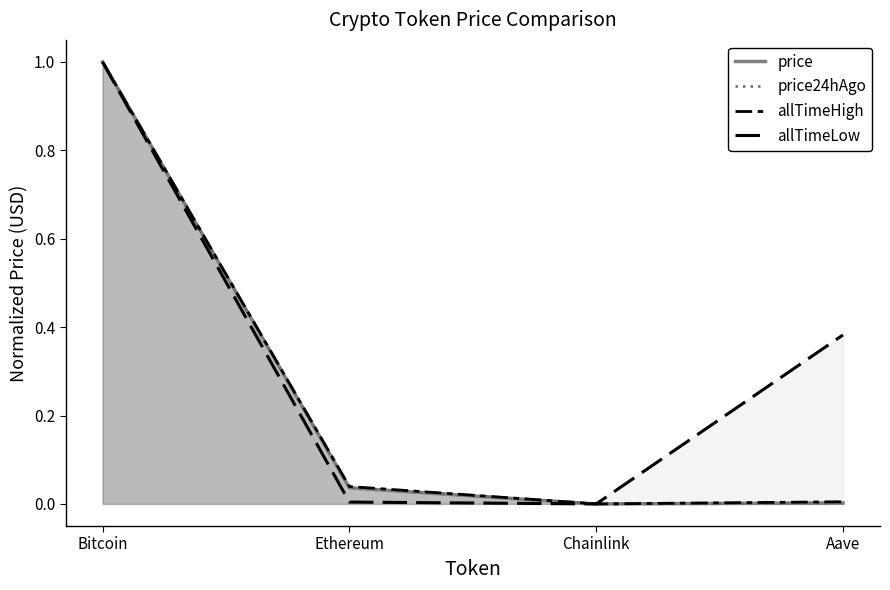

Is it true that price equals 1.4 at Bitcoin?

False